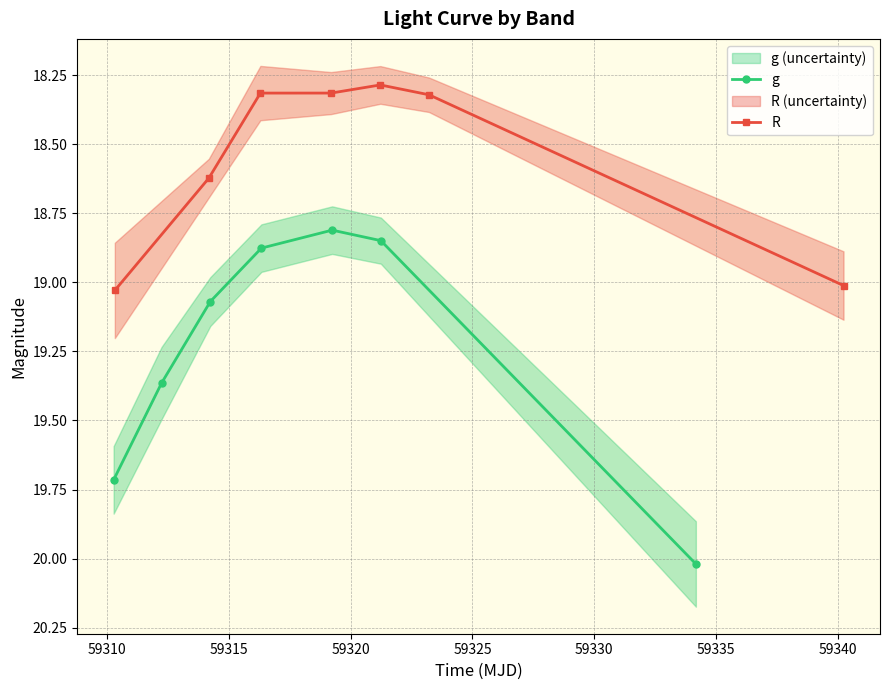

True or false: g has more than 2 points higher than both neighbors.

False